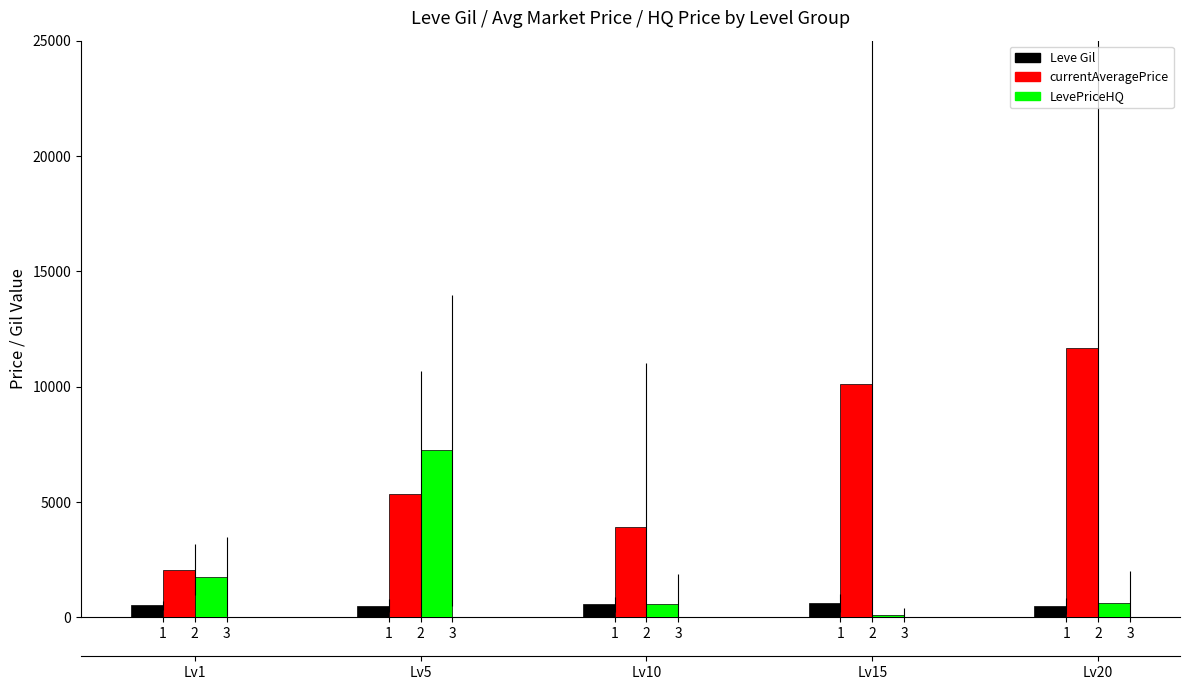

List the series in order of their overall mean, lowest first.

Leve Gil, LevePriceHQ, currentAveragePrice